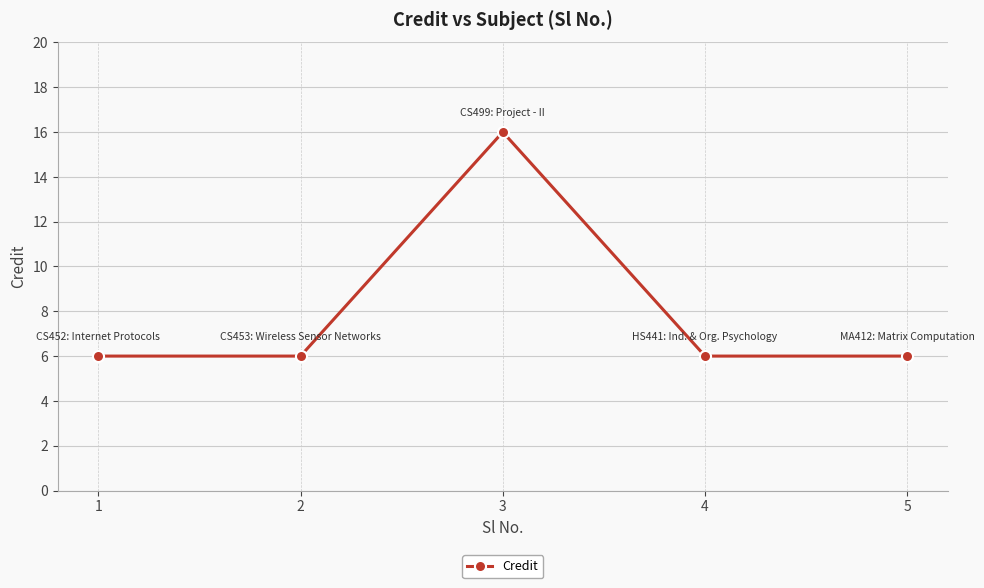

What is the difference between the maximum and second lowest values?

10